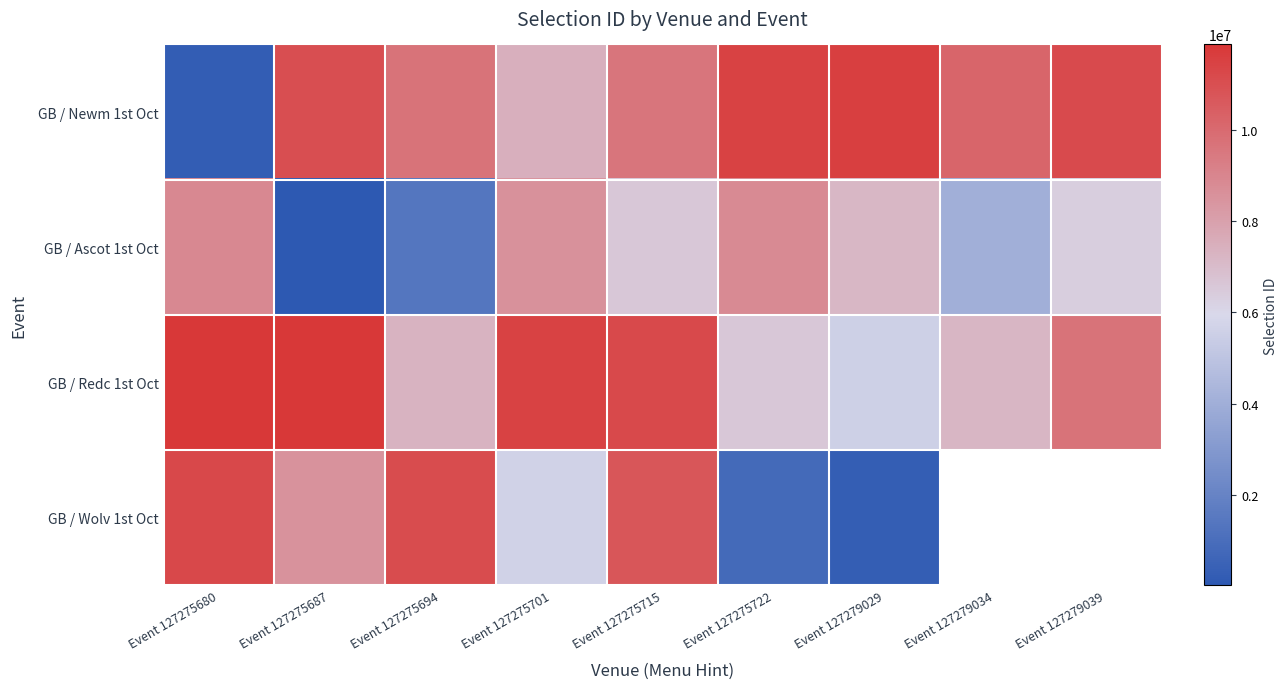

What is the smallest value displayed?

16664.0